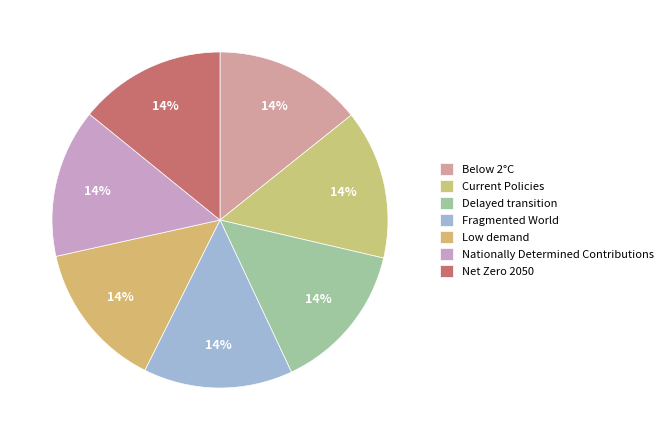

Count the number of slices in the pie.

7